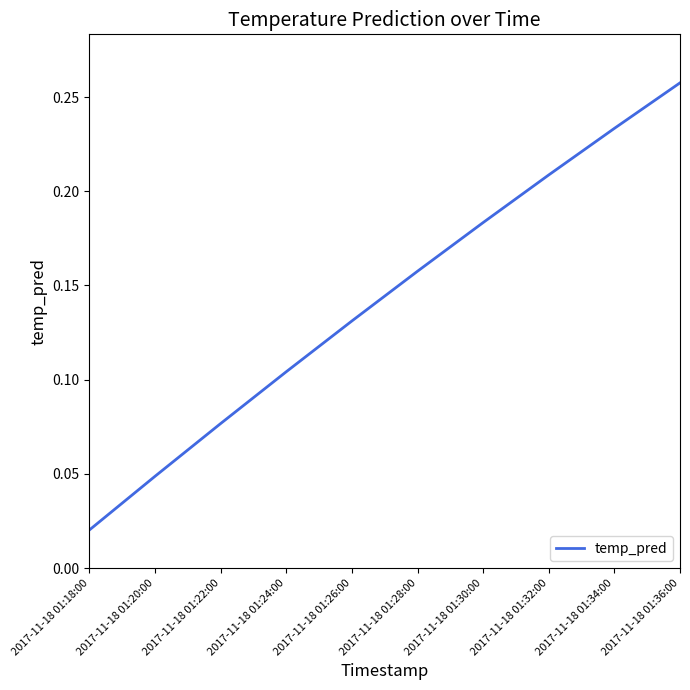

True or false: the data shows 0.1 at 2017-11-18 01:20:00.

False